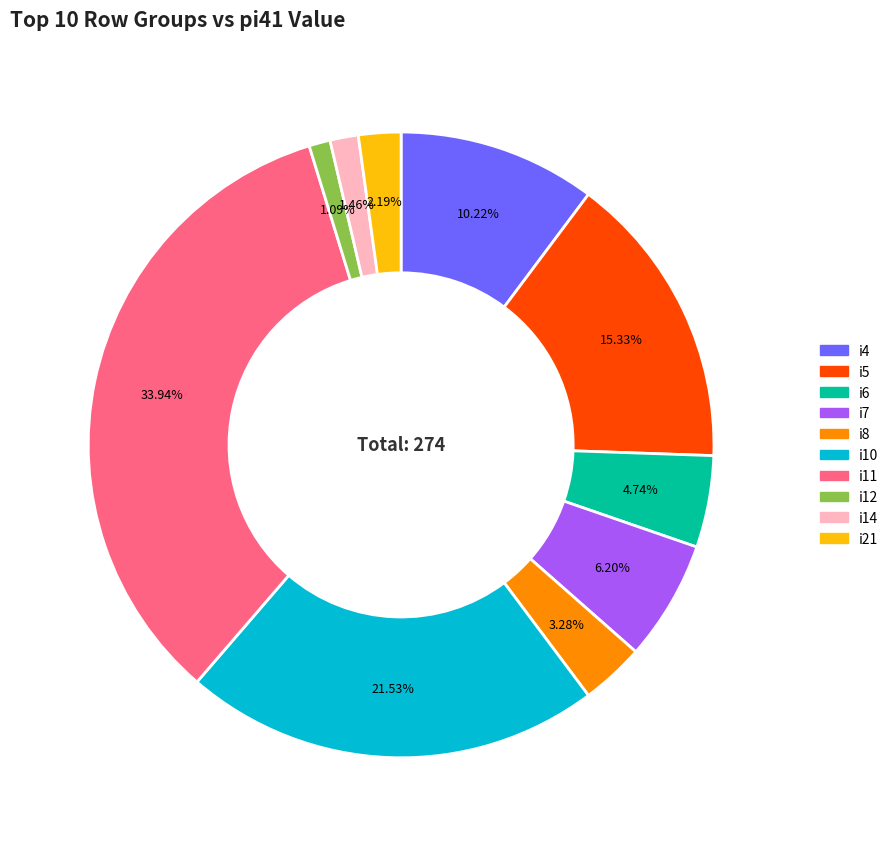

True or false: i7 accounts for 1% of the total.

False